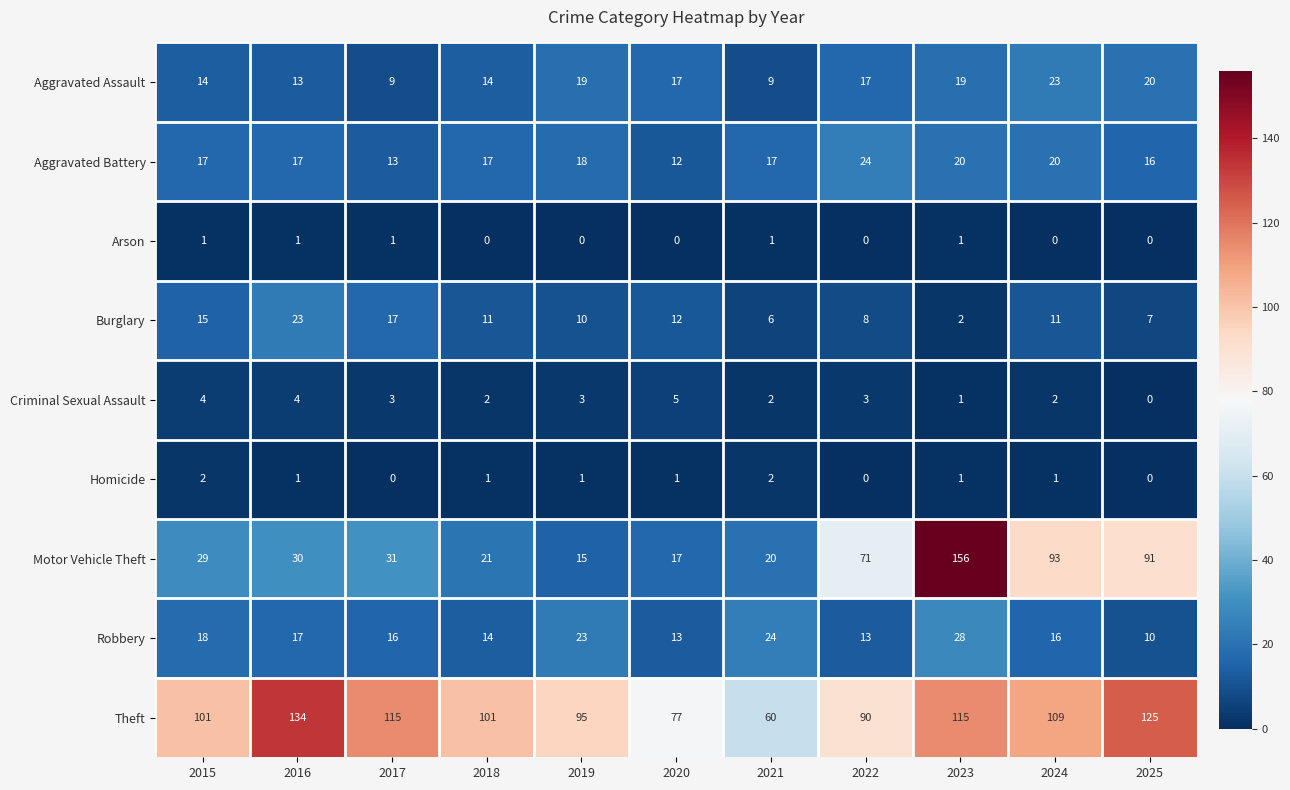

What is the difference between the highest and lowest values at 2021?

59